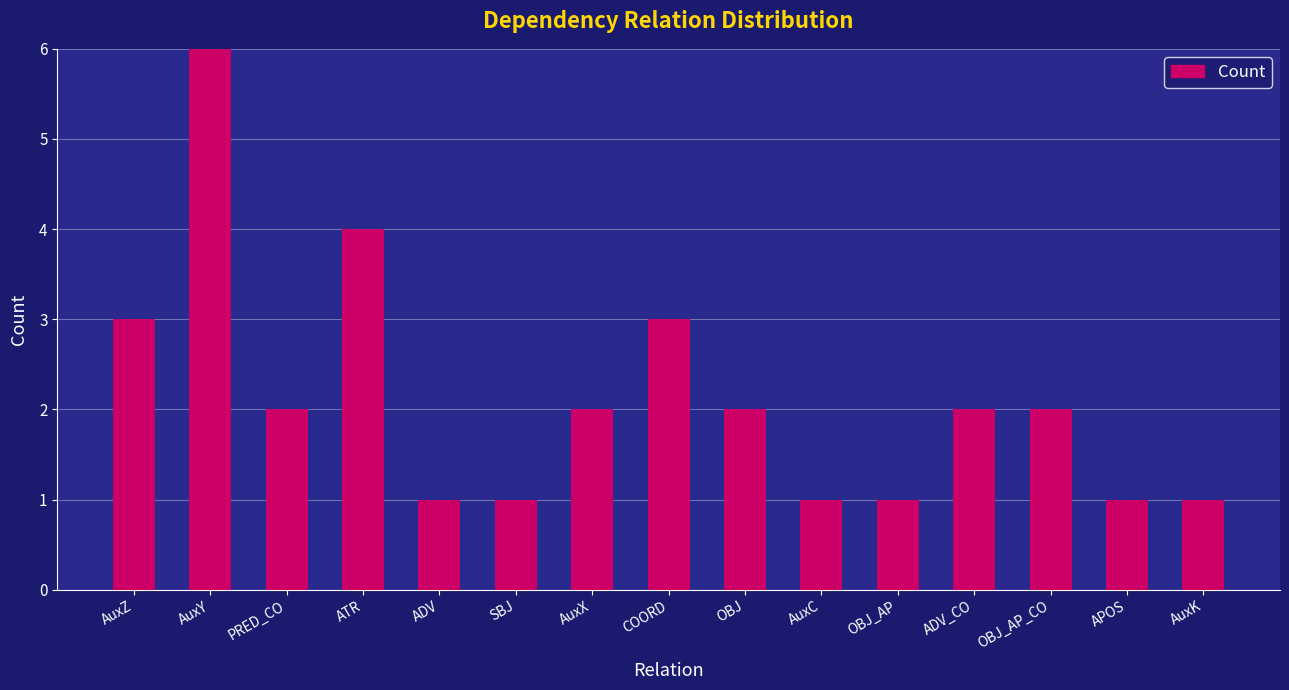

What is the difference between the maximum and second lowest values?

5